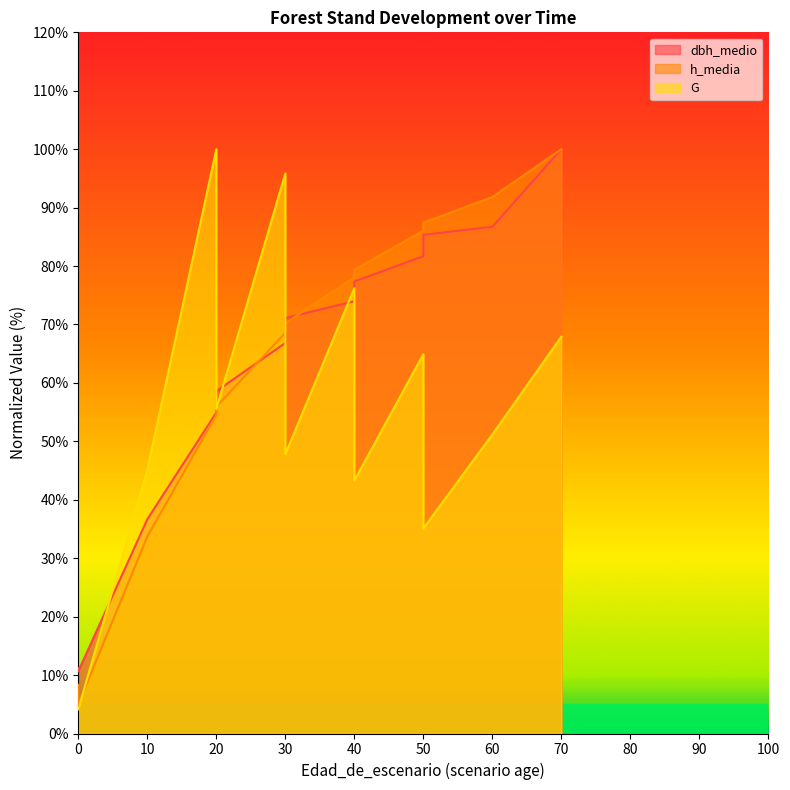

True or false: dbh_medio and h_media cross at least once.

True